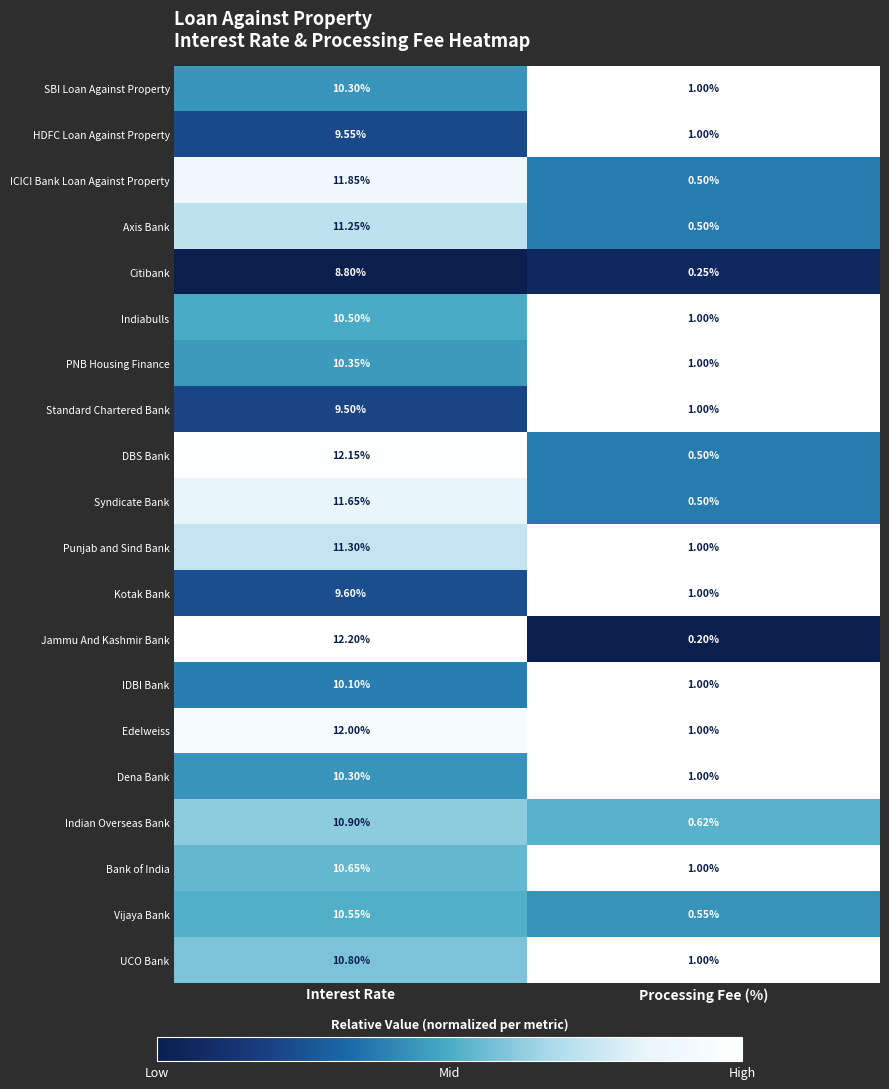

Which series changed the most between Interest Rate and Processing Fee (%)?

Jammu And Kashmir Bank